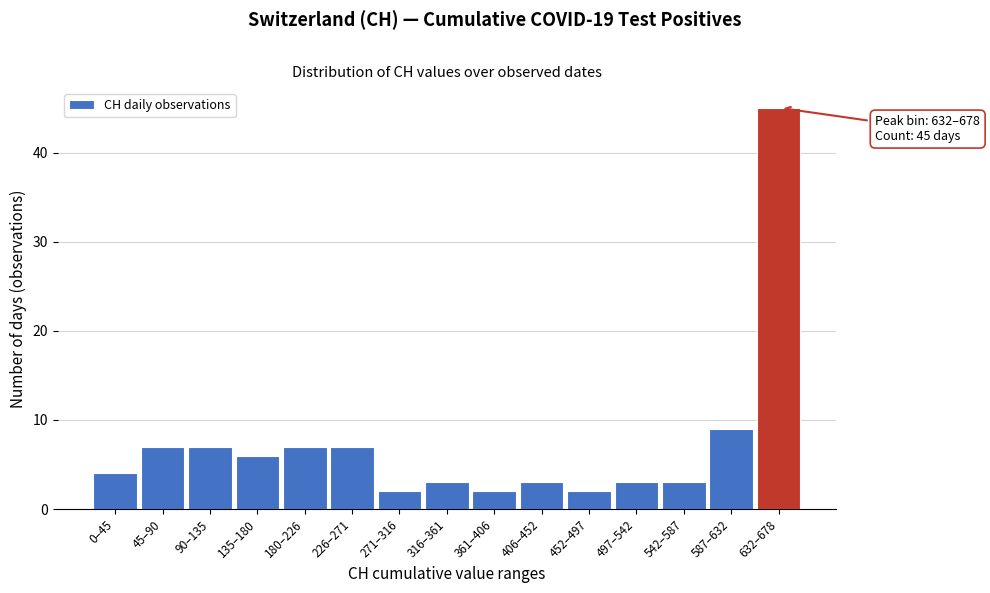

Reading left to right, list all the values displayed in this chart.

0–45=4	45–90=7	90–135=7	135–180=6	180–226=7	226–271=7	271–316=2	316–361=3	361–406=2	406–452=3	452–497=2	497–542=3	542–587=3	587–632=9	632–678=45